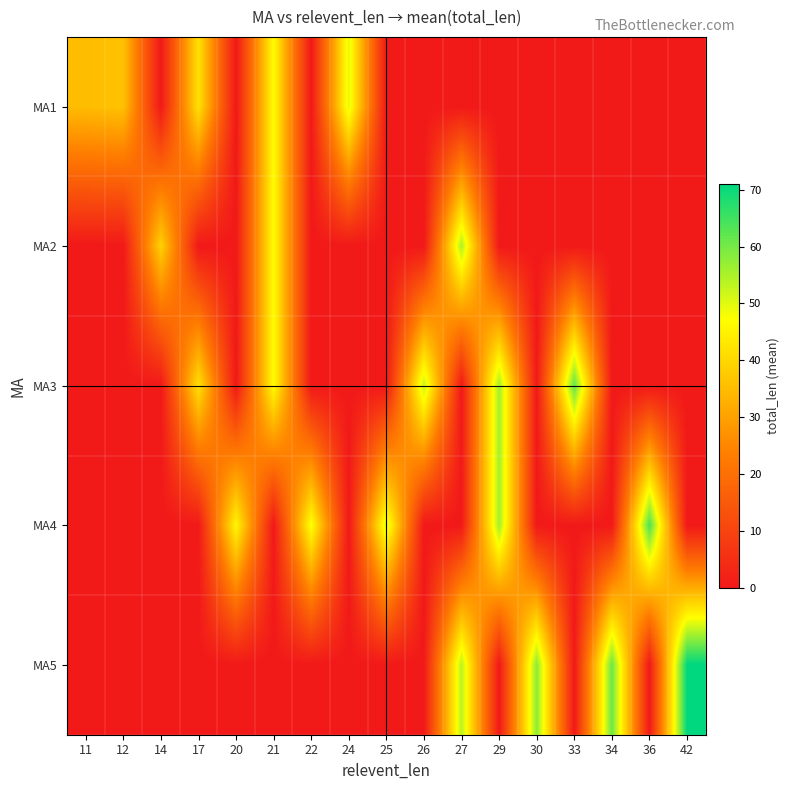

At which category is the sum across all series the highest?

21